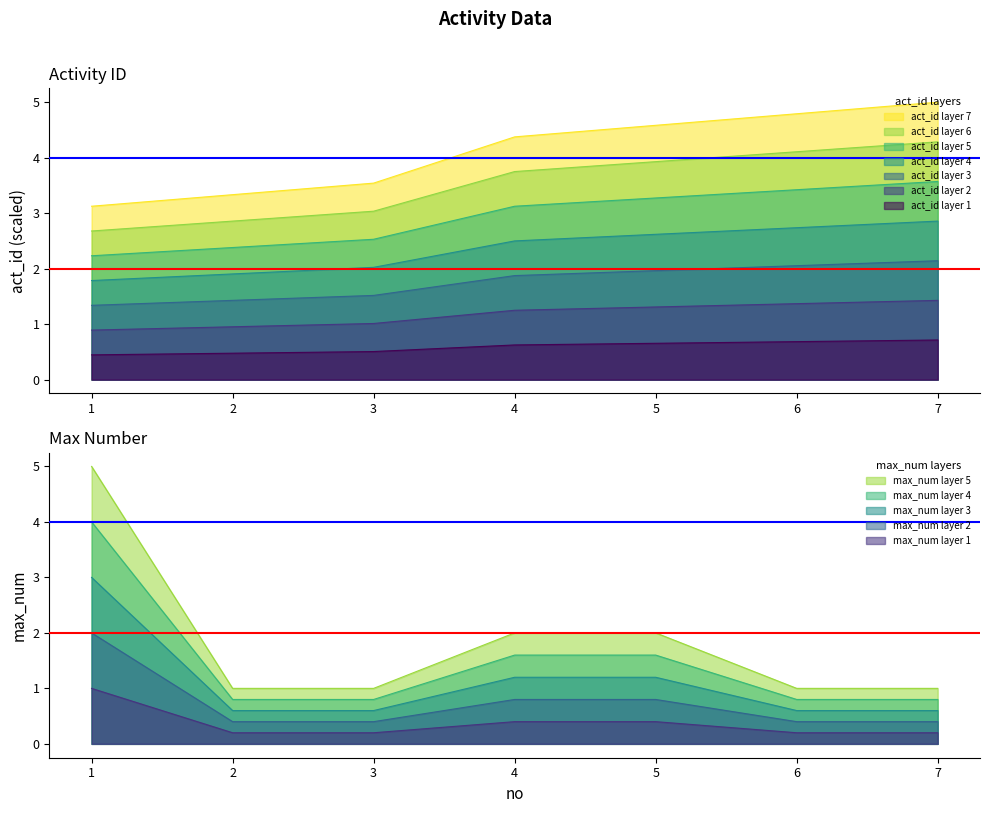

How many data points in act_id are above 4?

4